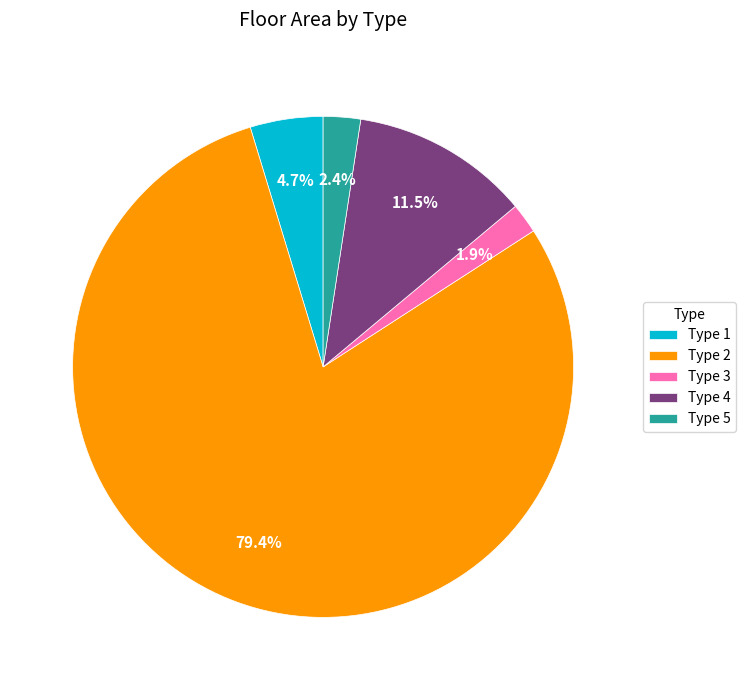

To the nearest percent, what is the average slice percentage?

20%